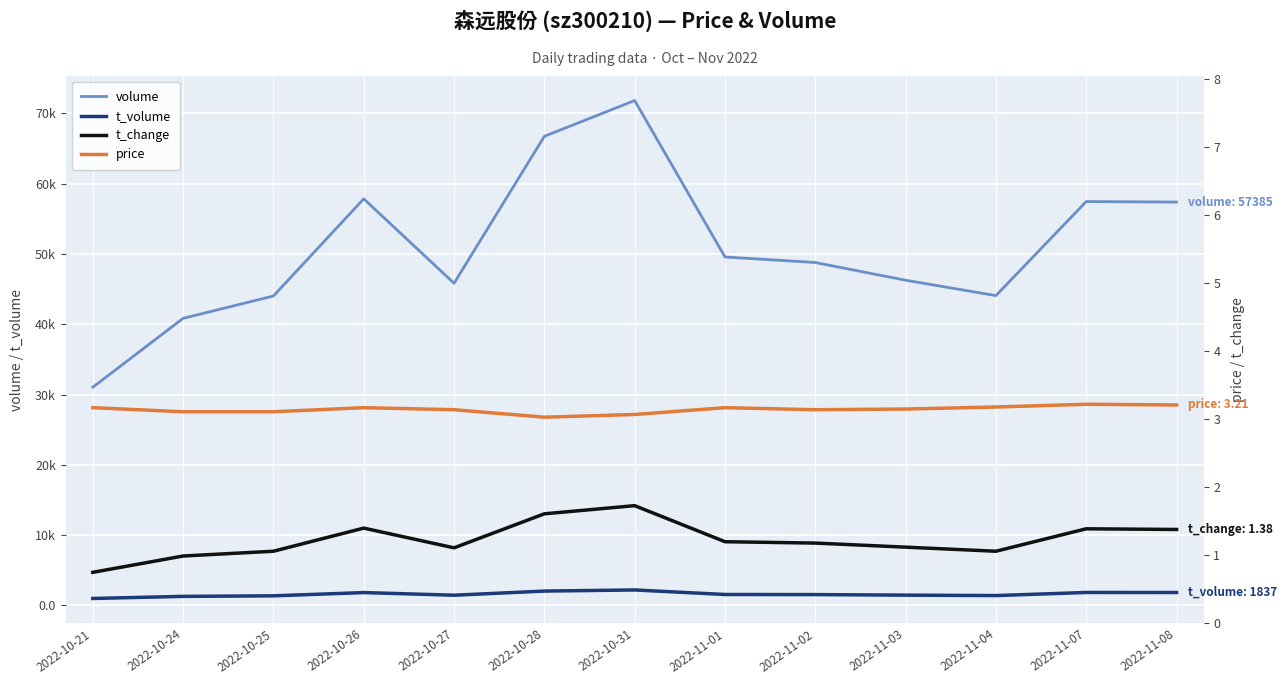

The t_volume series shows 333.9 at 2022-11-01. True or false?

False